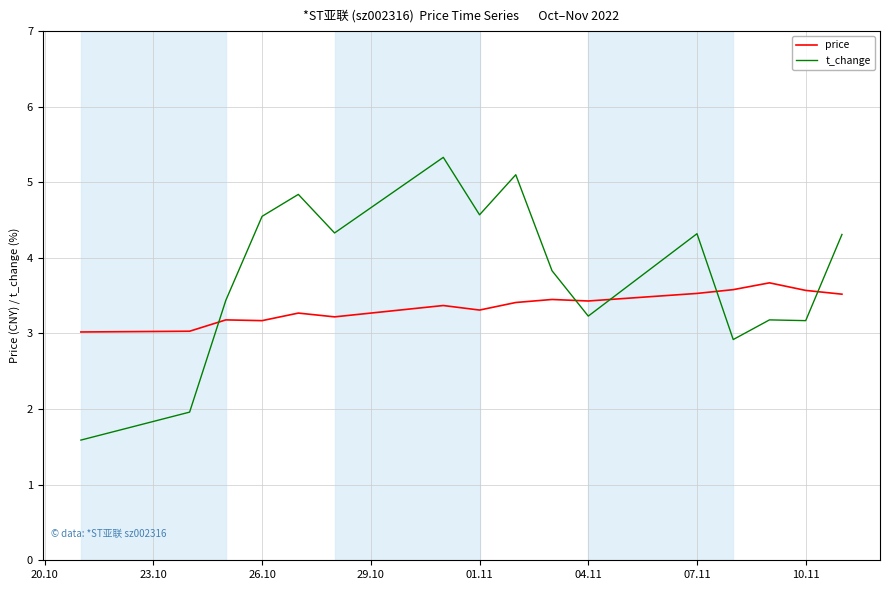

True or false: price and t_change intersect in this chart.

True